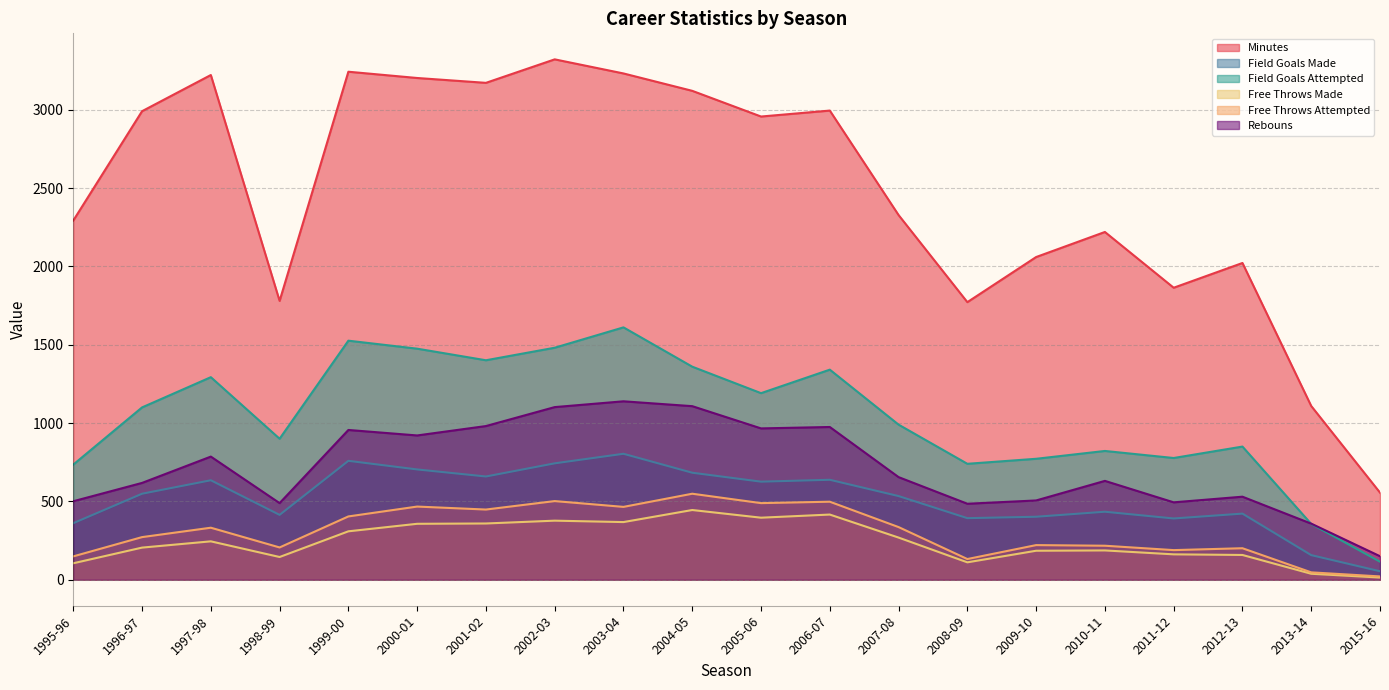

At which label is Free Throws Made closest to 229?

1997-98